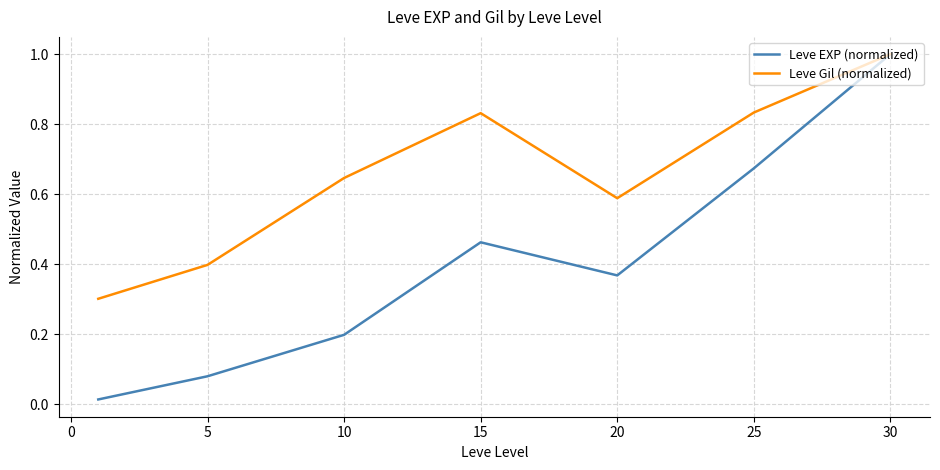

List the series in order of their overall mean, lowest first.

Leve EXP (normalized), Leve Gil (normalized)